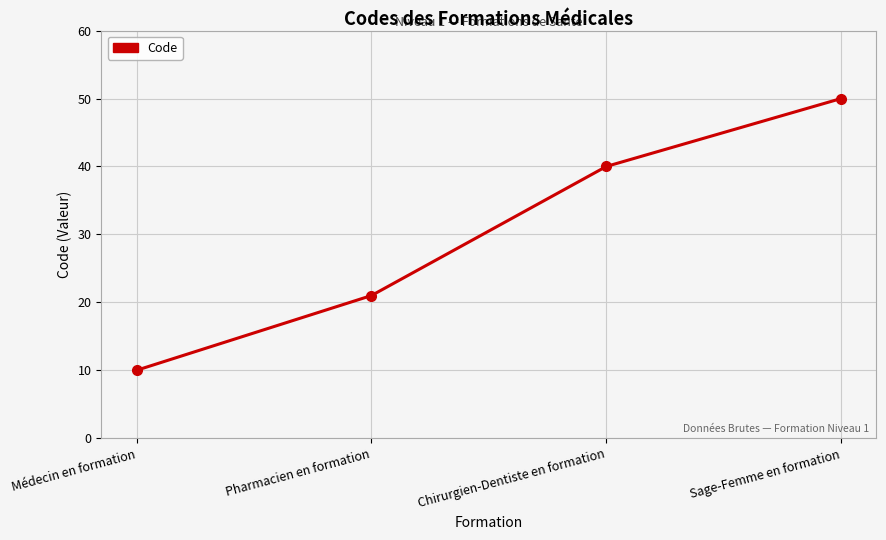

Count the values in the range 21 to 50.

3